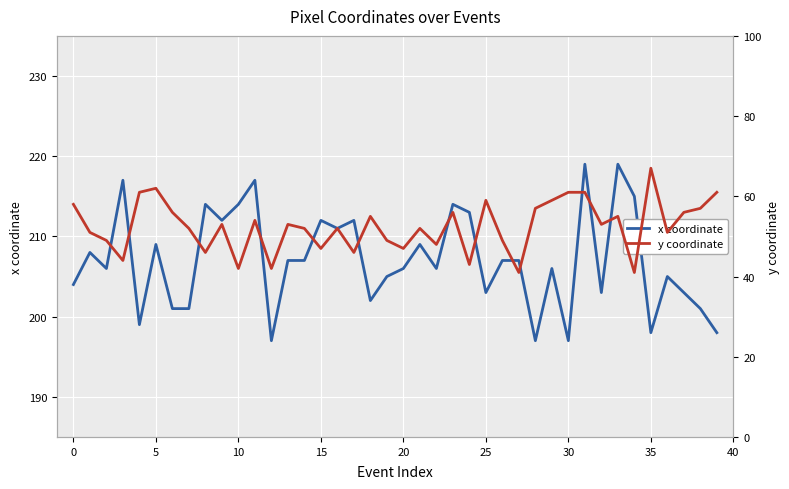

True or false: x coordinate has a value of 134 at 34.

False